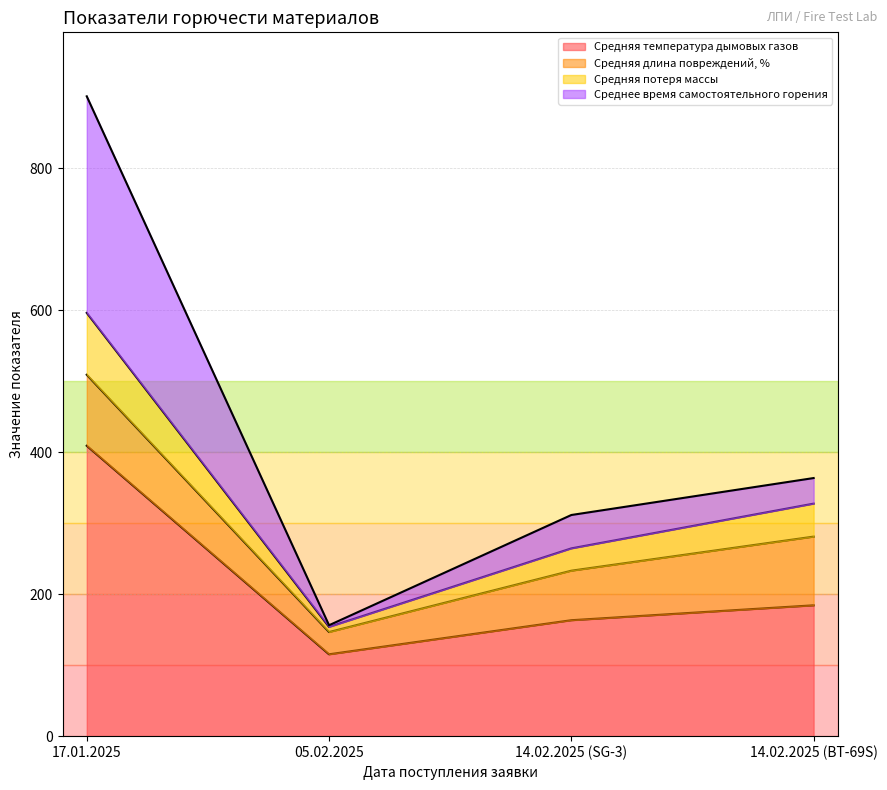

What is the label of the 2nd point from the left?

05.02.2025